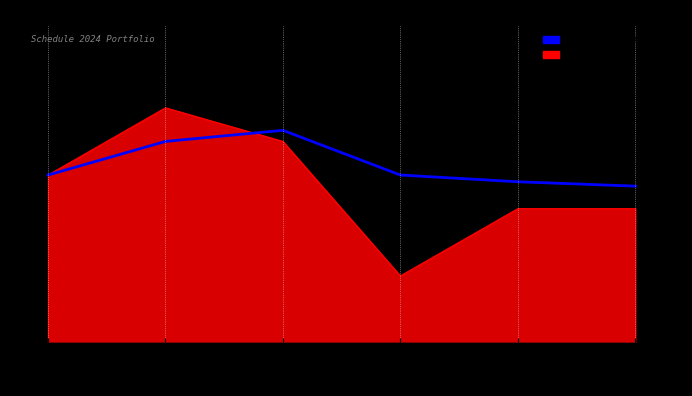

At which category does the data reach its first local peak?

Teste 3